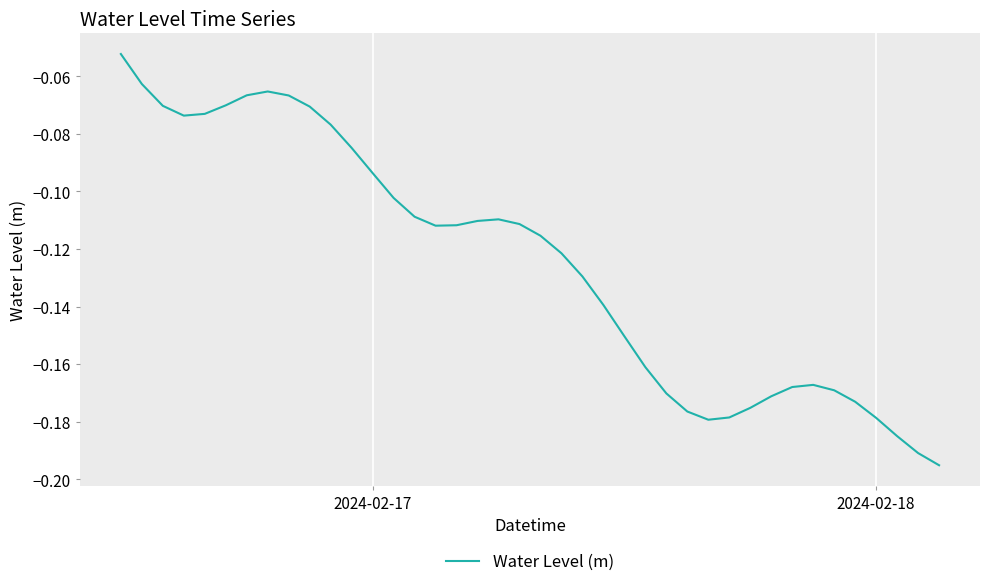

Does the chart have visible grid lines?

Yes